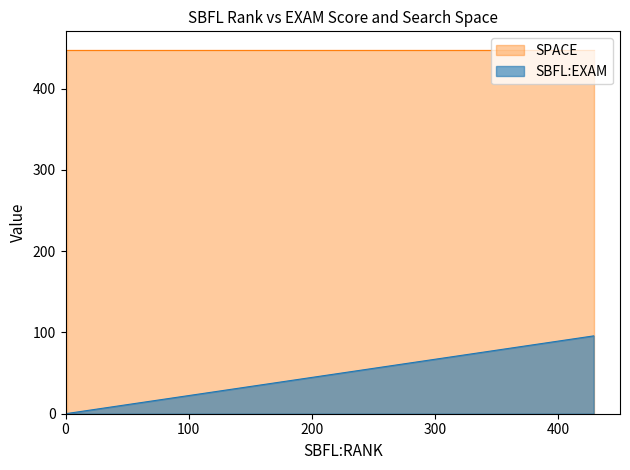

At 13, list the series in order from smallest to largest.

SBFL:EXAM, SPACE